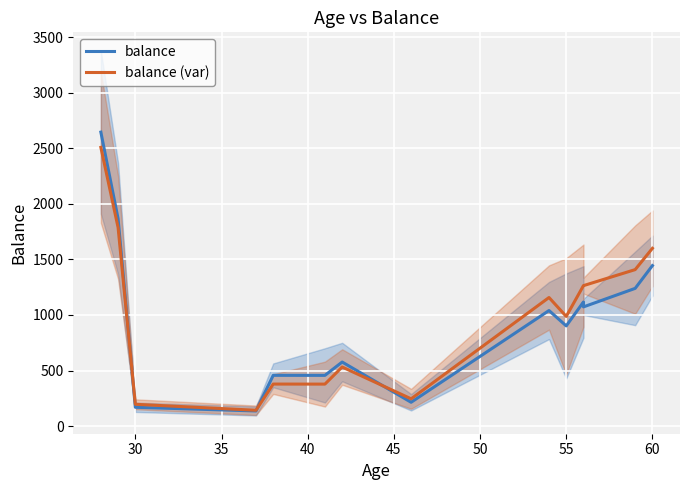

Reading right to left, what are all the values shown in this chart?

balance: 1444.0	1239.3	1072.7	1117.0	901.7	1040.0	214.7	576.7	456.7	457.0	136.7	169.7	1866.0	2644.5
balance (var): 1599.5	1408.0	1263.9	1264.3	987.0	1157.0	245.8	531.9	378.1	378.5	142.9	196.6	1786.5	2507.3